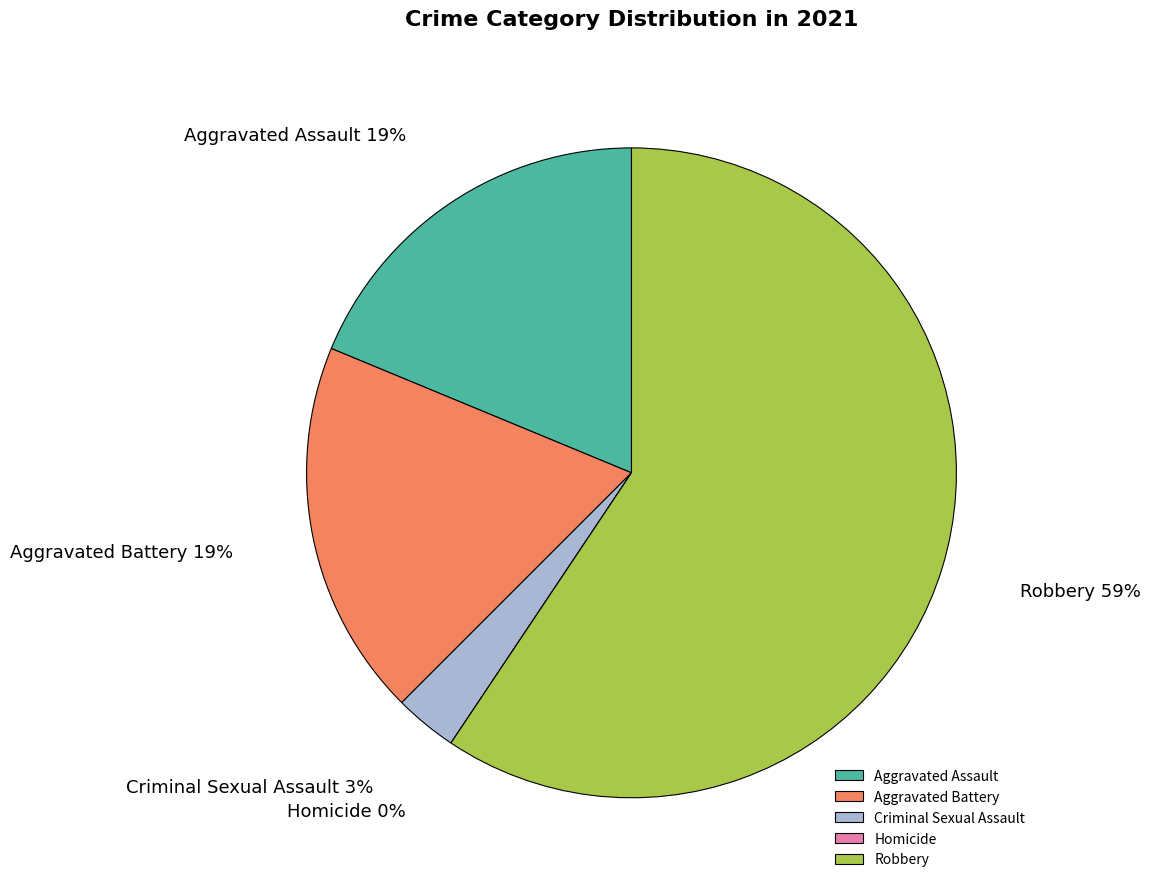

How many segments does this pie chart have?

5